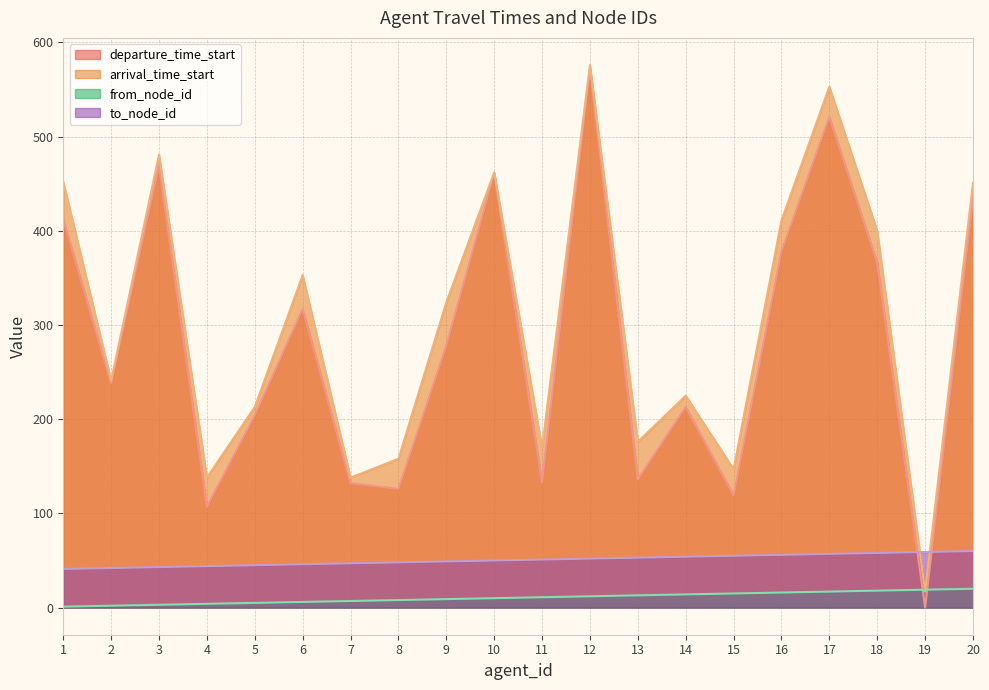

True or false: to_node_id and arrival_time_start cross at least once.

True